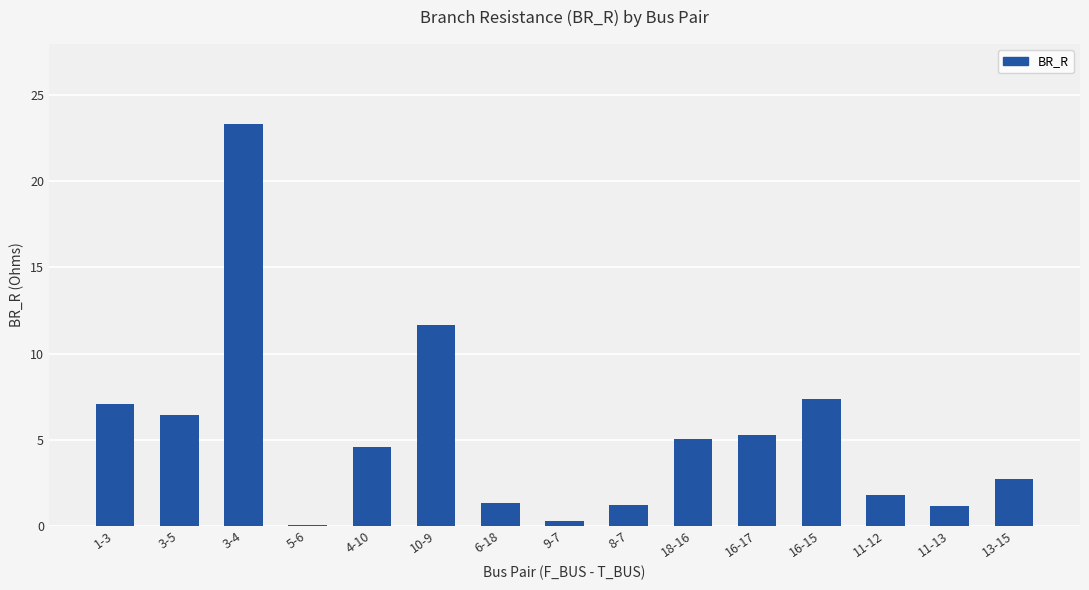

What is the change in value from 6-18 to 16-15?

+6.0